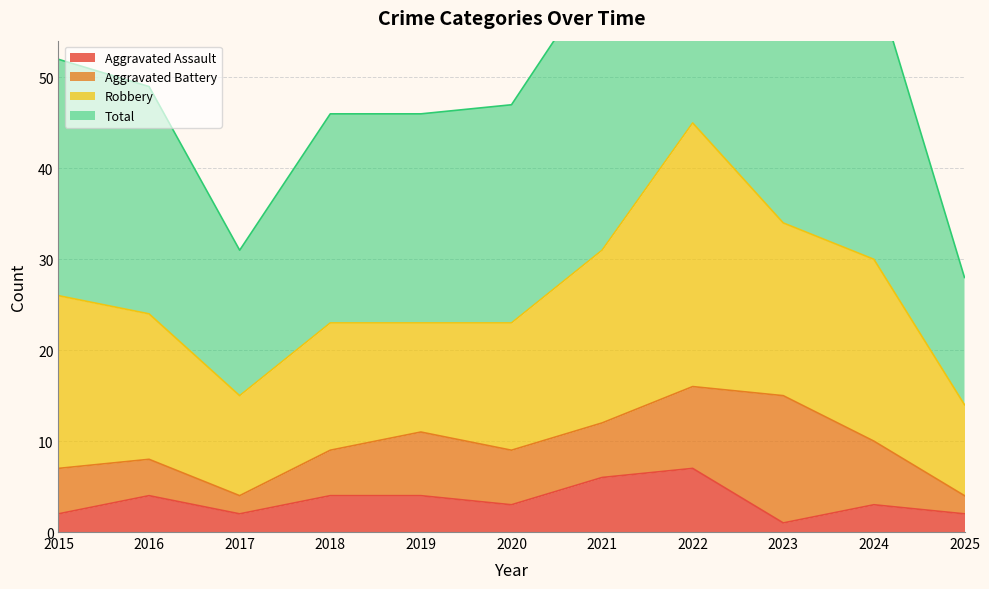

Which series has the largest total across all categories?

Total